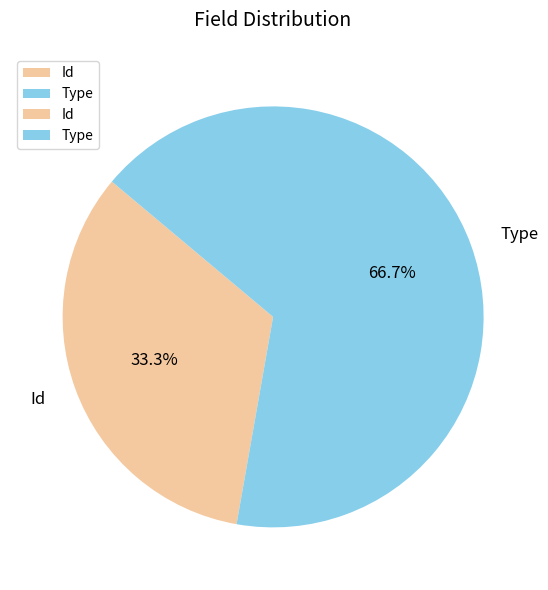

Which has a higher value, Type or Id?

Type